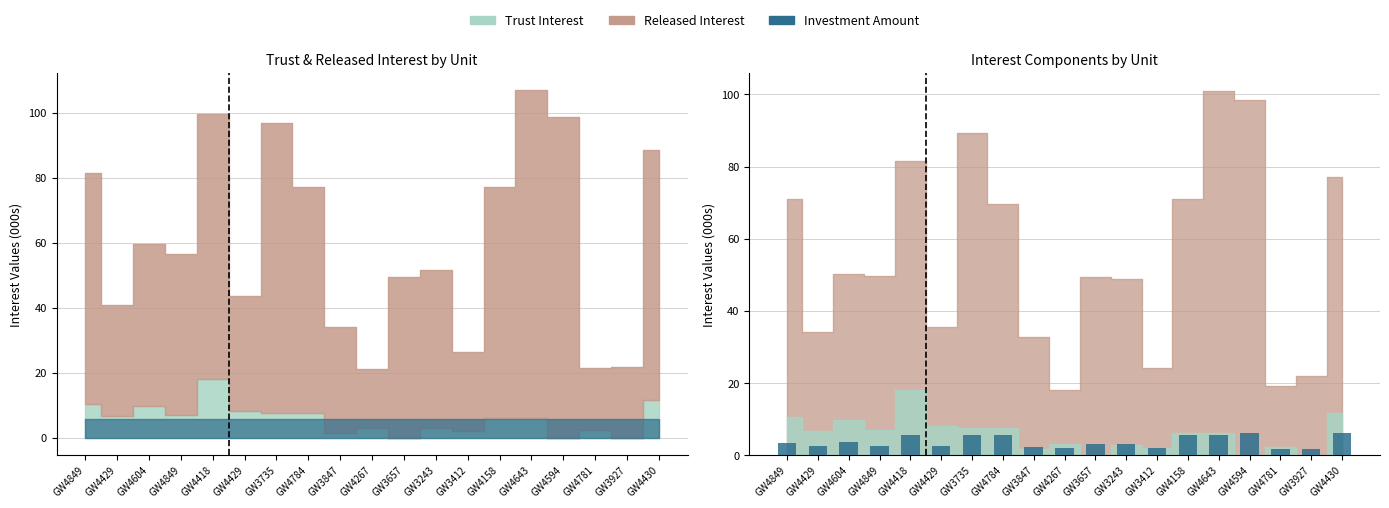

At which label does the data first exceed 3?

GW4849